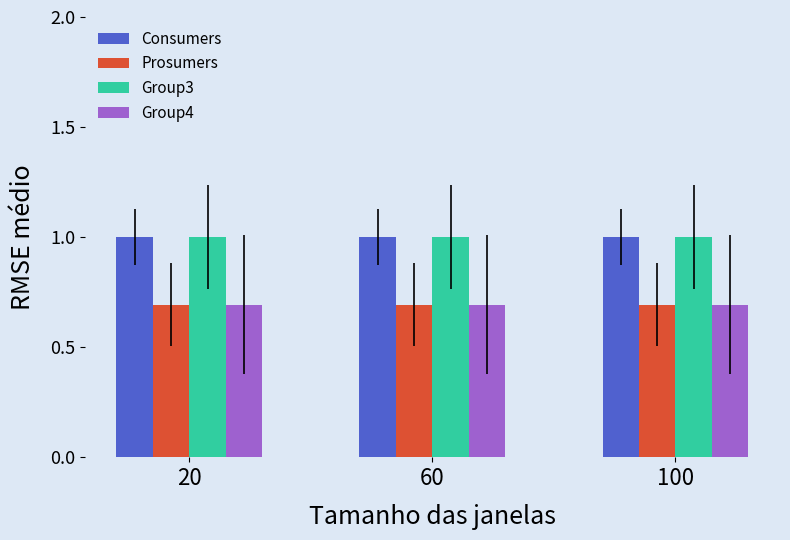

The value of Group3 at 20 is 1.3. True or false?

False